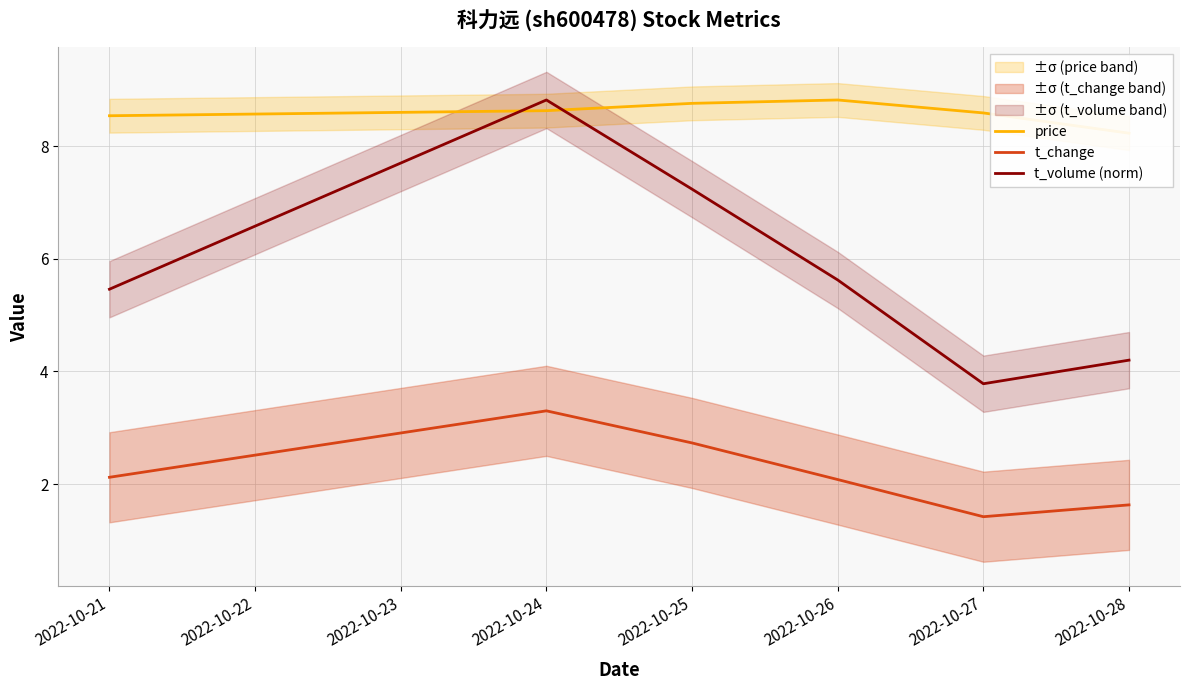

Does the chart display data point markers on the line(s)?

No